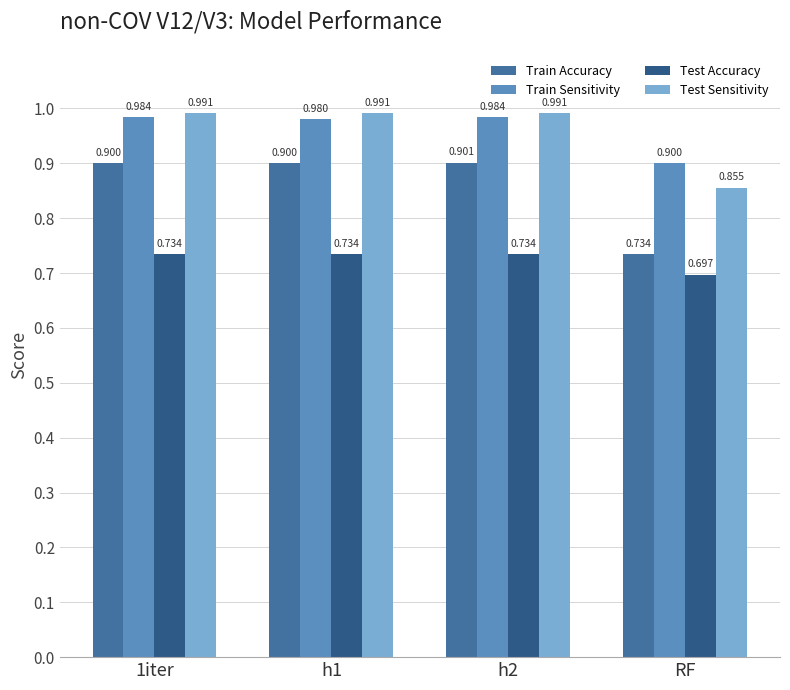

Which series has the largest range (max minus min)?

Train Accuracy